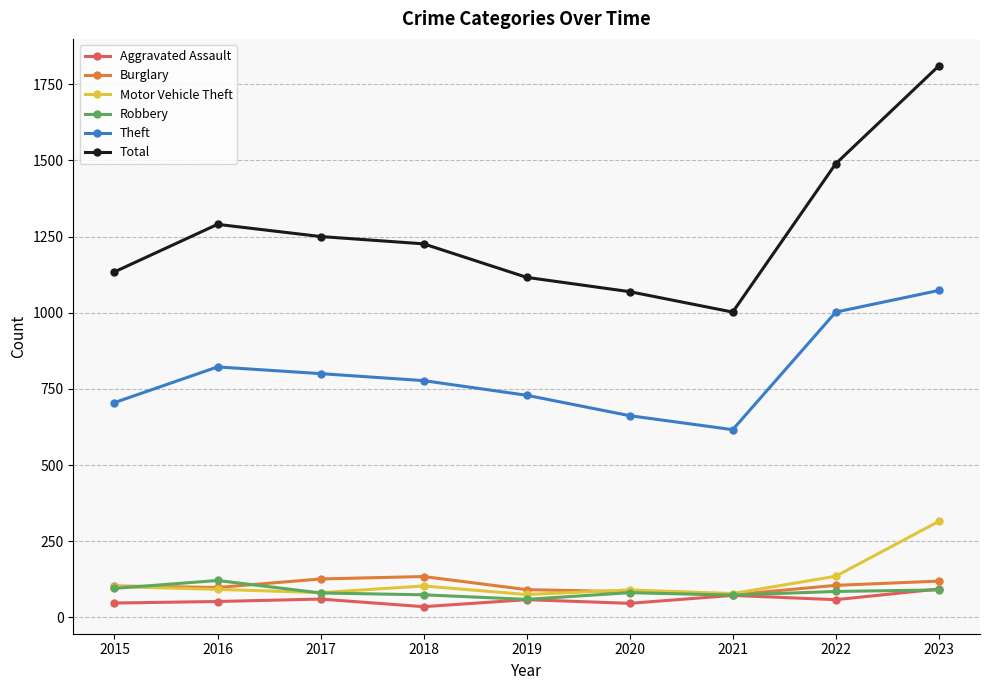

What is the difference between the second highest and second lowest values in the Aggravated Assault series?

26